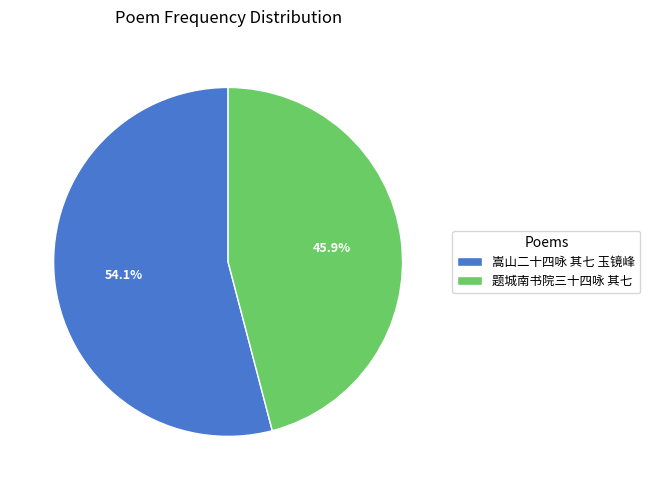

Rank the categories by value from lowest to highest.

题城南书院三十四咏 其七, 嵩山二十四咏 其七 玉镜峰